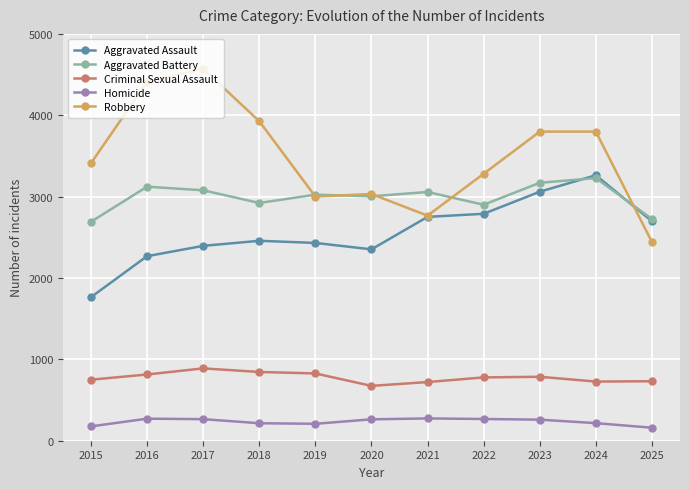

Is the value of Homicide at 2025 greater than the value of Aggravated Battery at 2024?

No